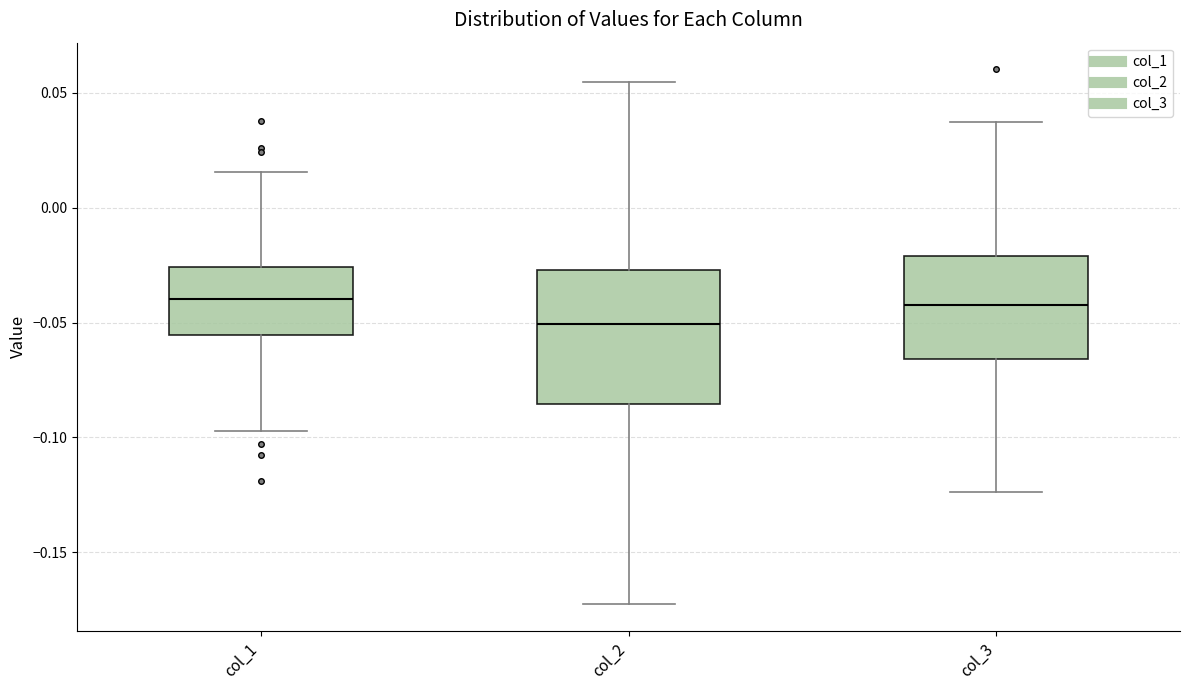

Reading left to right, read every box against the y-axis: the position of its median line, the range the box covers, and the ends of its whiskers. The values are not printed on the chart, so give them approximately, as read against the axis.

col_1: median -0.040, box -0.055 to -0.025, whiskers -0.095 to 0.015
col_2: median -0.050, box -0.085 to -0.025, whiskers -0.175 to 0.055
col_3: median -0.040, box -0.065 to -0.020, whiskers -0.125 to 0.035